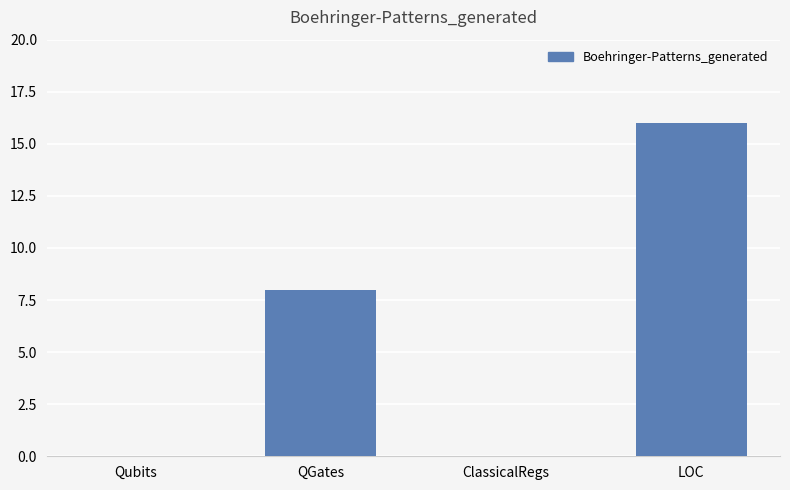

Between ClassicalRegs and QGates, which is larger?

QGates